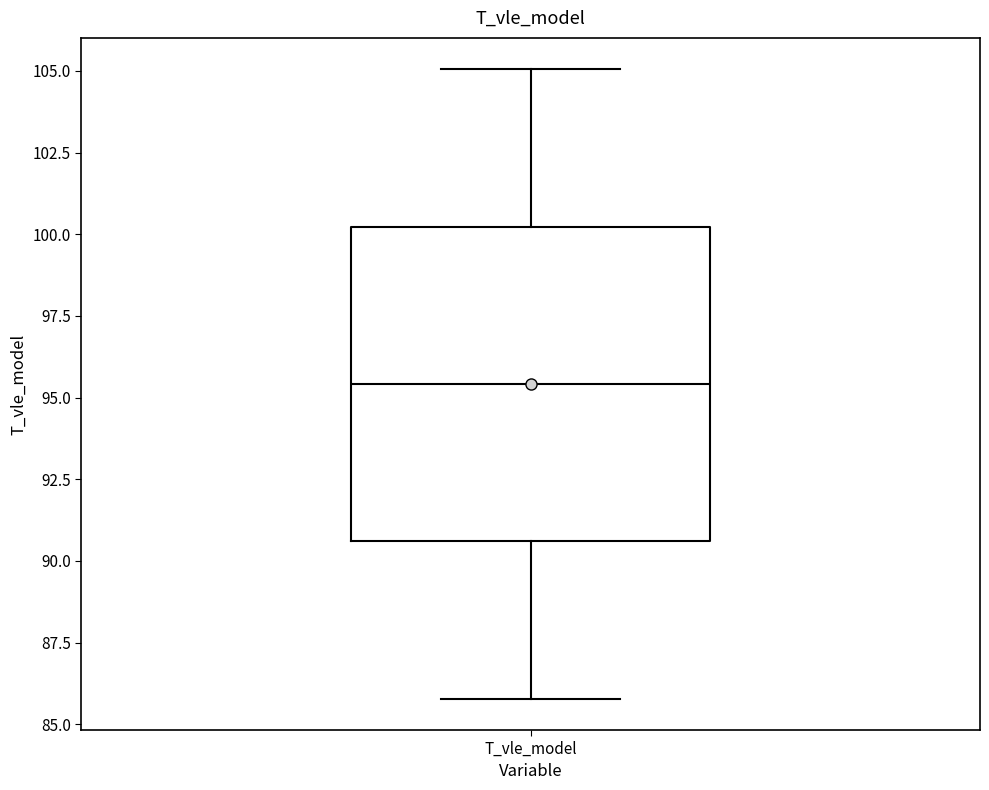

Read this box plot against the y-axis: the position of the median line, the range covered by the box, and the ends of both whiskers. The values are not printed on the chart, so give them approximately, as read against the axis.

median 95.5, box 90.5 to 100.0, whiskers 86.0 to 105.0